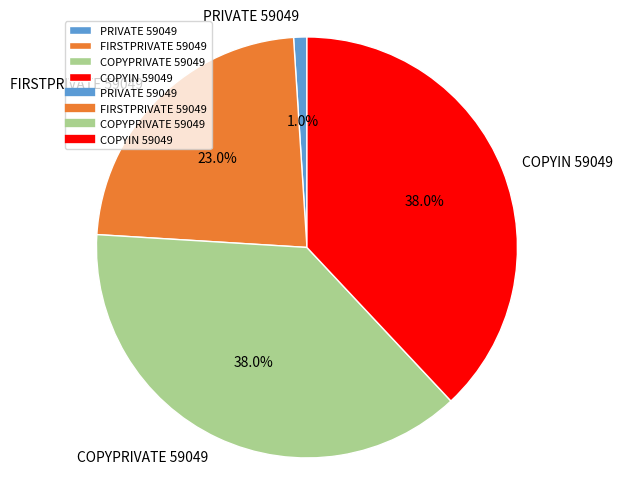

Which has a higher value, PRIVATE 59049 or COPYPRIVATE 59049?

COPYPRIVATE 59049